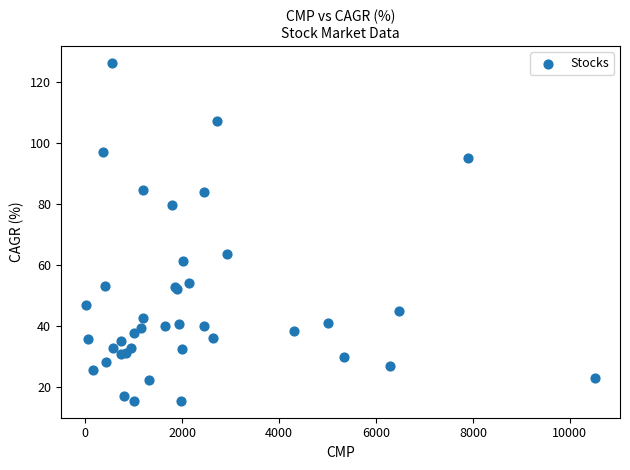

What Y value in the scatter plot is closest to 70?

63.6